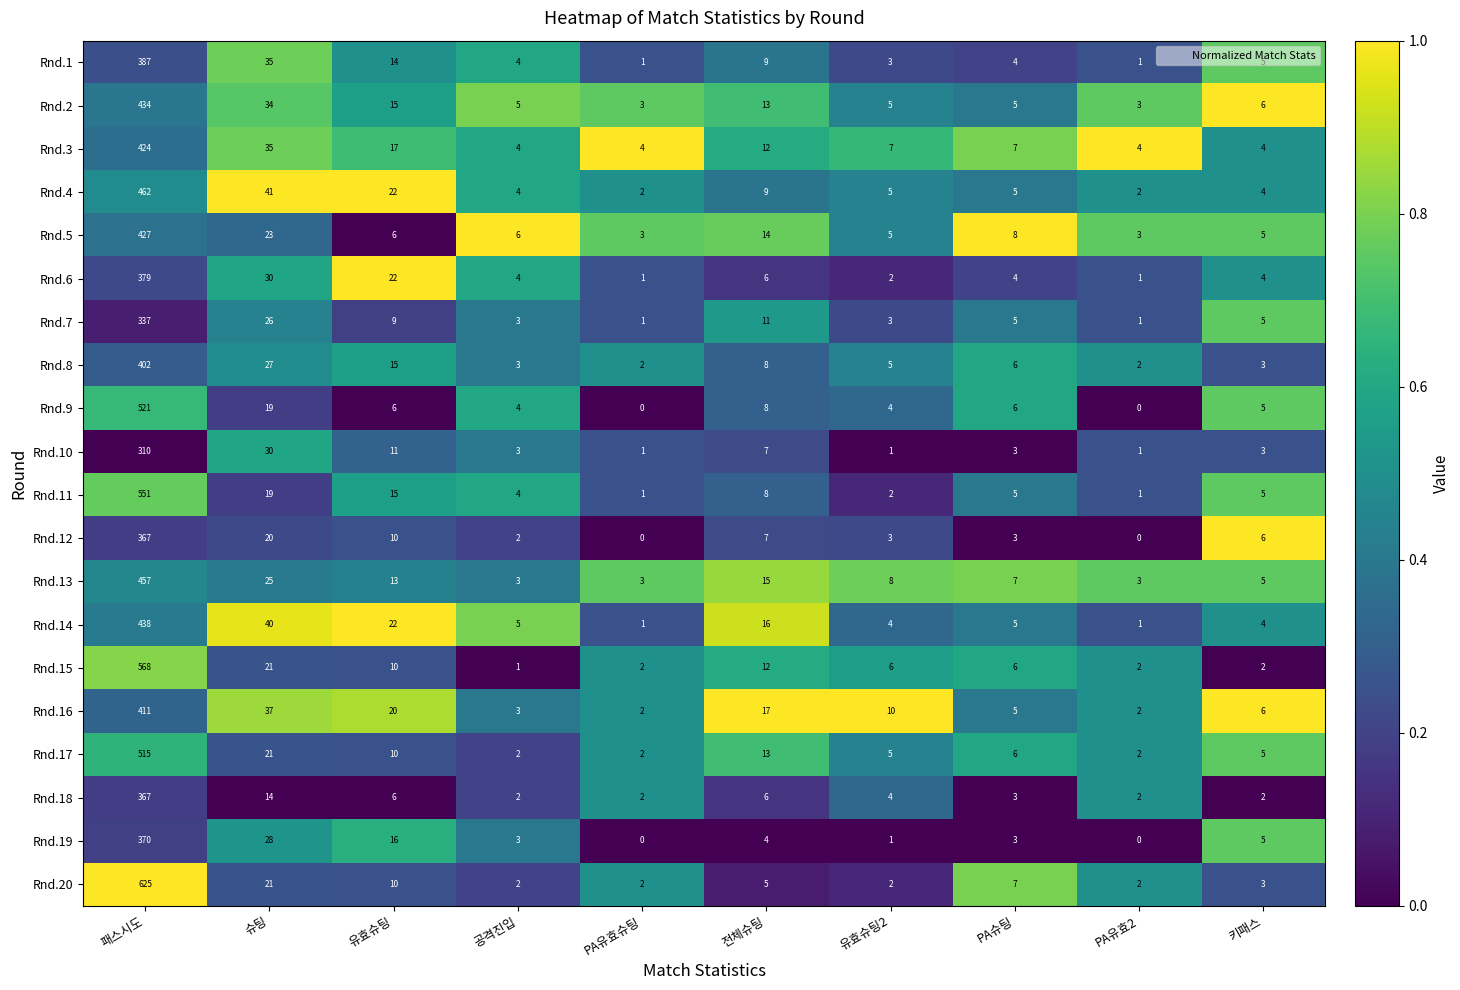

At which label does Rnd.15 first exceed 6?

패스시도